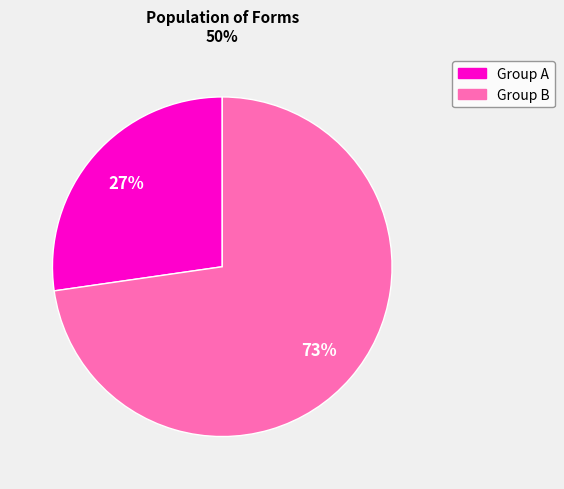

Is there any slice that represents more than half of the pie?

Yes